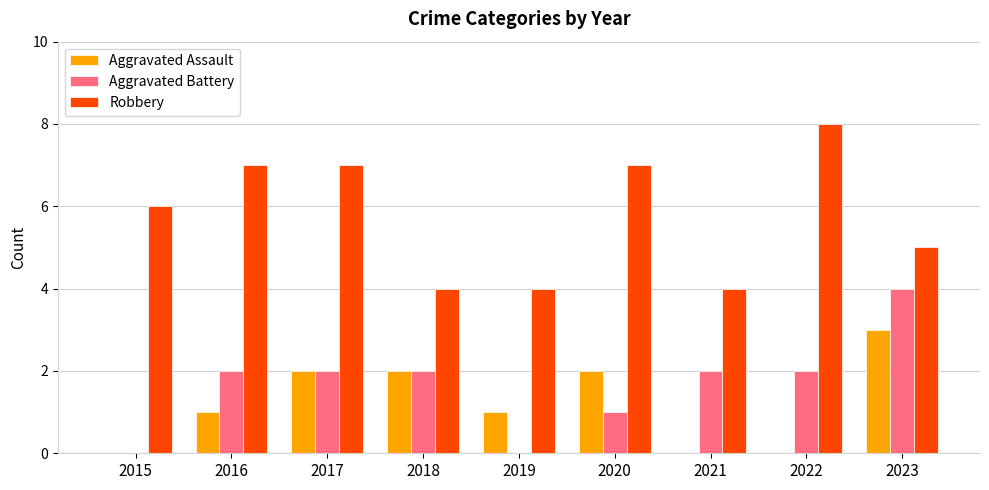

Reading left to right, what are all the values shown in this chart?

Aggravated Assault: 2015=0	2016=1	2017=2	2018=2	2019=1	2020=2	2021=0	2022=0	2023=3
Aggravated Battery: 2015=0	2016=2	2017=2	2018=2	2019=0	2020=1	2021=2	2022=2	2023=4
Robbery: 2015=6	2016=7	2017=7	2018=4	2019=4	2020=7	2021=4	2022=8	2023=5